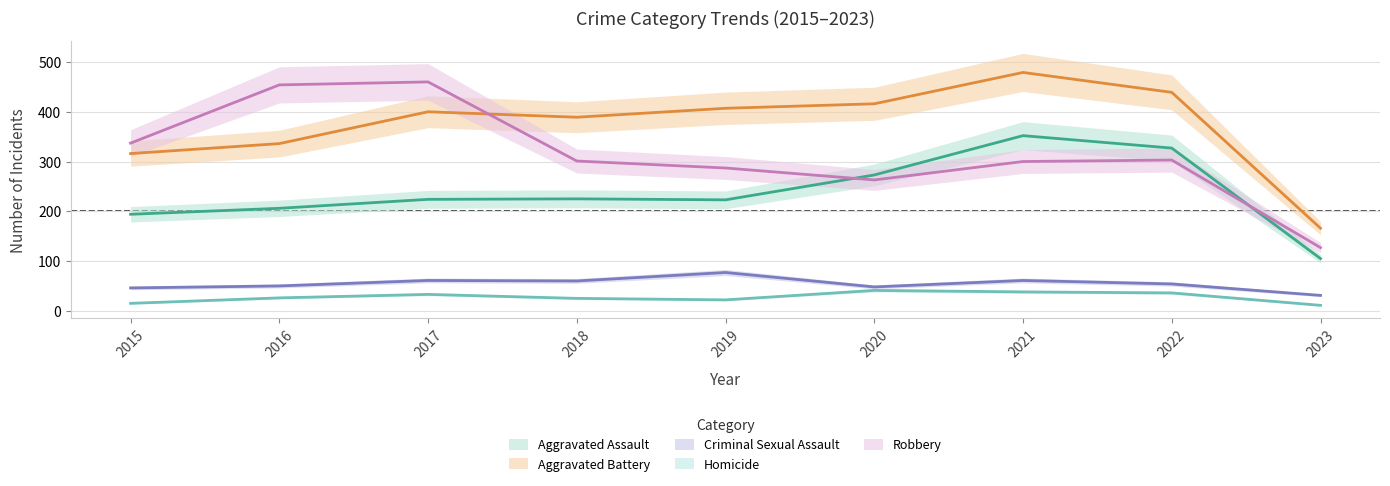

At which label does Homicide reach its peak?

2020